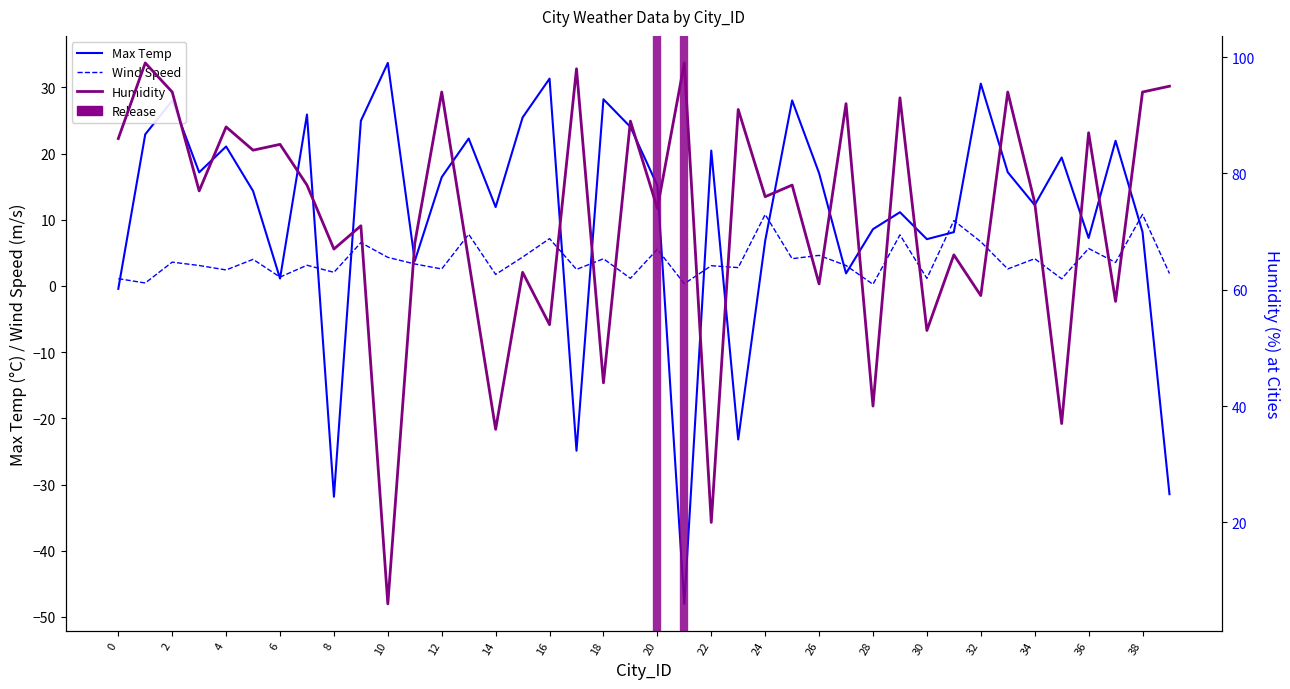

What is the value of the Humidity point at the 2nd from the left?

99.0